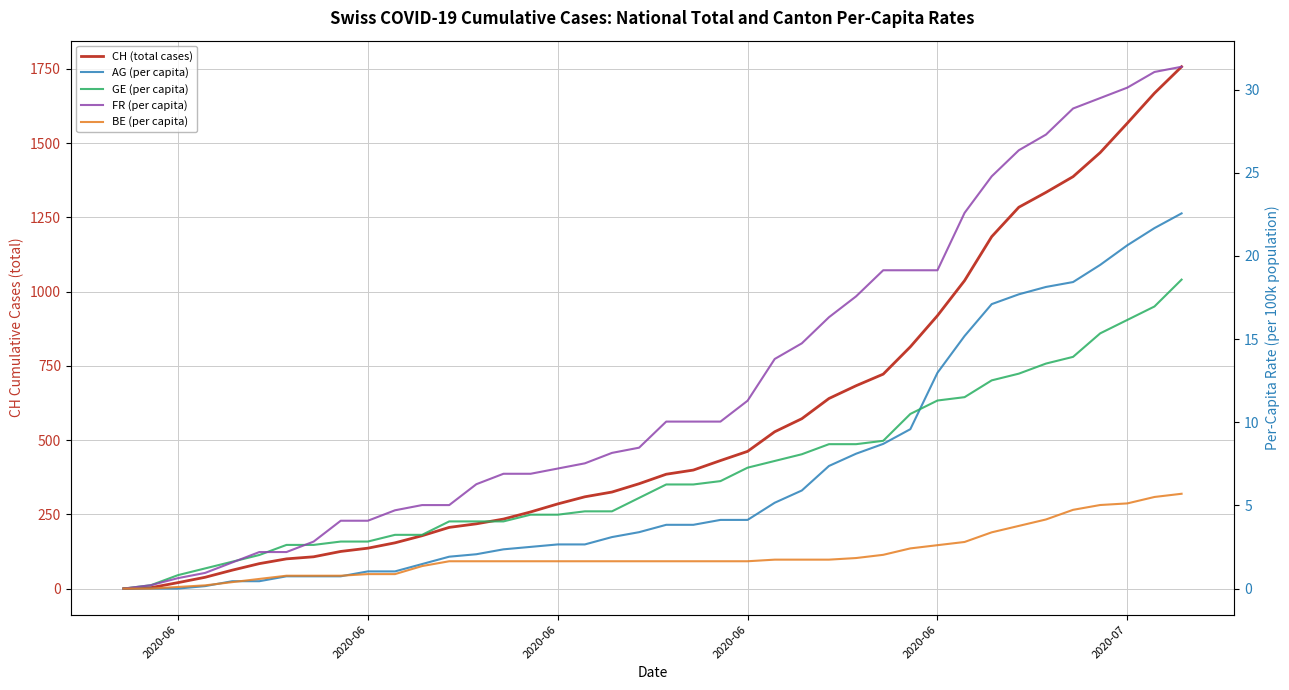

True or false: GE (per capita) has more than 0 points higher than both neighbors.

False